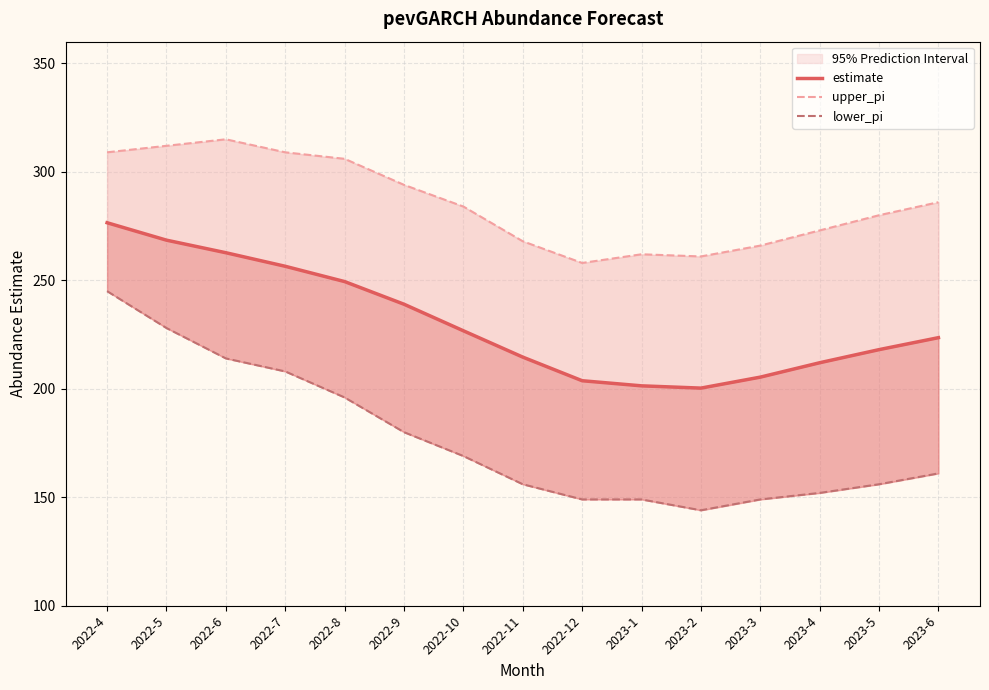

At how many categories does at least one series exceed 210?

15